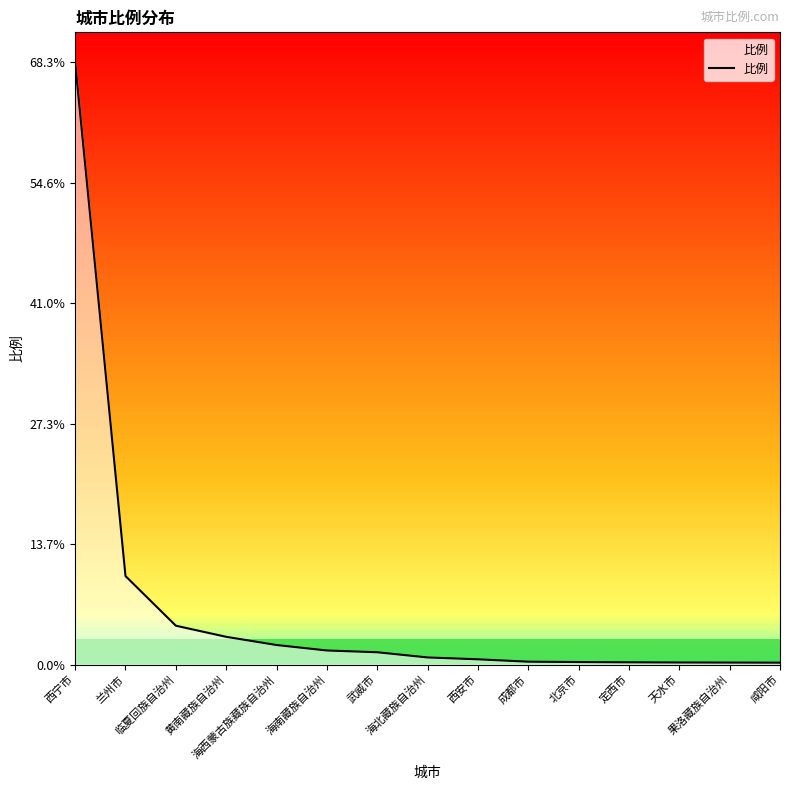

What is the greatest value displayed?

68.3